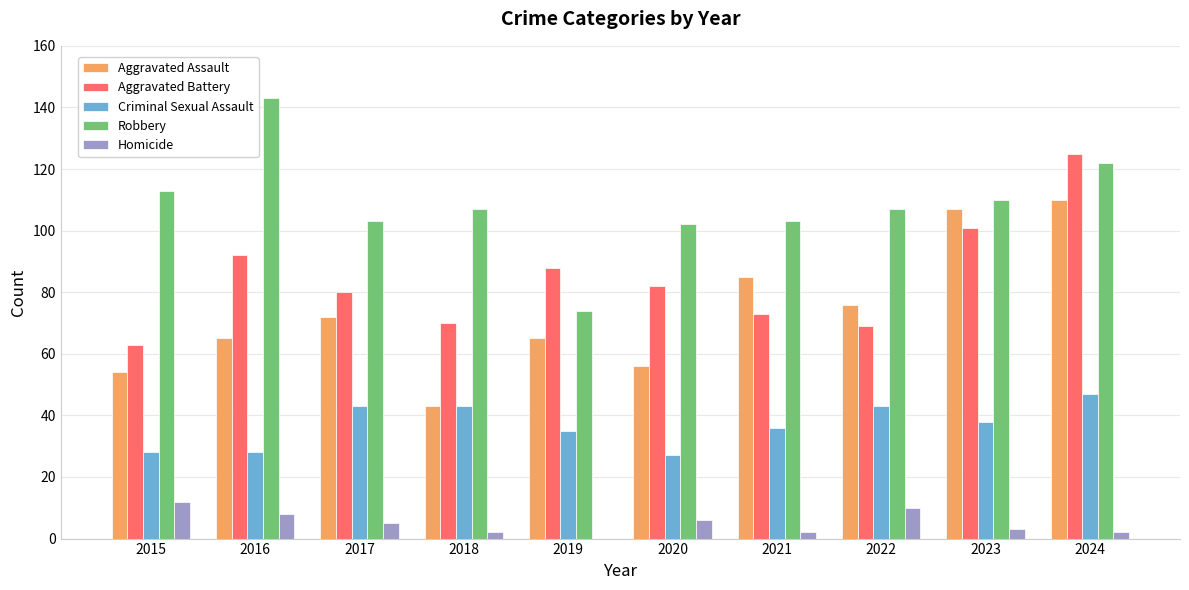

Between 2020 and 2024, which series saw the biggest shift?

Aggravated Assault